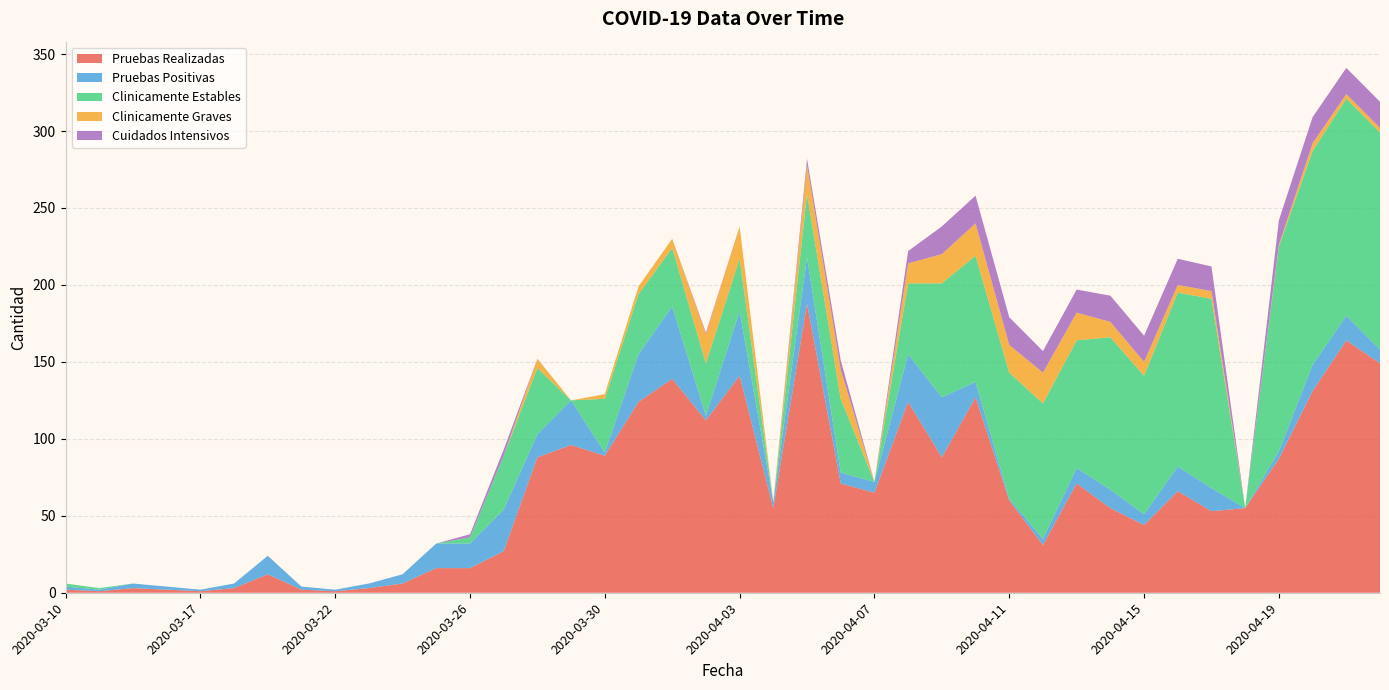

Reading right to left, what are all the values shown in this chart?

Pruebas Realizadas: 2020-04-22=149	2020-04-21=164	2020-04-20=131	2020-04-19=87	2020-04-18=55	2020-04-17=53	2020-04-16=66	2020-04-15=44	2020-04-14=55	2020-04-13=71	2020-04-12=31	2020-04-11=60	2020-04-10=127	2020-04-09=88	2020-04-08=124	2020-04-07=65	2020-04-06=71	2020-04-05=188	2020-04-04=55	2020-04-03=141	2020-04-02=112	2020-04-01=139	2020-03-31=124	2020-03-30=89	2020-03-29=96	2020-03-28=88	2020-03-27=27	2020-03-26=16	2020-03-25=16	2020-03-24=6	2020-03-23=3	2020-03-22=1	2020-03-21=2	2020-03-19=12	2020-03-18=3	2020-03-17=1	2020-03-16=2	2020-03-15=3	2020-03-13=1	2020-03-10=2
Pruebas Positivas: 2020-04-22=9	2020-04-21=16	2020-04-20=17	2020-04-19=5	2020-04-18=0	2020-04-17=15	2020-04-16=16	2020-04-15=7	2020-04-14=12	2020-04-13=10	2020-04-12=4	2020-04-11=1	2020-04-10=10	2020-04-09=39	2020-04-08=31	2020-04-07=7	2020-04-06=7	2020-04-05=30	2020-04-04=4	2020-04-03=42	2020-04-02=3	2020-04-01=47	2020-03-31=31	2020-03-30=2	2020-03-29=29	2020-03-28=15	2020-03-27=27	2020-03-26=16	2020-03-25=16	2020-03-24=6	2020-03-23=3	2020-03-22=1	2020-03-21=2	2020-03-19=12	2020-03-18=3	2020-03-17=1	2020-03-16=2	2020-03-15=3	2020-03-13=1	2020-03-10=2
Clinicamente Estables: 2020-04-22=141	2020-04-21=141	2020-04-20=139	2020-04-19=133	2020-04-18=0	2020-04-17=123	2020-04-16=113	2020-04-15=90	2020-04-14=99	2020-04-13=83	2020-04-12=88	2020-04-11=82	2020-04-10=82	2020-04-09=74	2020-04-08=46	2020-04-07=0	2020-04-06=48	2020-04-05=41	2020-04-04=0	2020-04-03=34	2020-04-02=34	2020-04-01=38	2020-03-31=39	2020-03-30=35	2020-03-29=0	2020-03-28=43	2020-03-27=35	2020-03-26=4	2020-03-25=0	2020-03-24=0	2020-03-23=0	2020-03-22=0	2020-03-21=0	2020-03-19=0	2020-03-18=0	2020-03-17=0	2020-03-16=0	2020-03-15=0	2020-03-13=1	2020-03-10=2
Clinicamente Graves: 2020-04-22=3	2020-04-21=3	2020-04-20=5	2020-04-19=1	2020-04-18=0	2020-04-17=5	2020-04-16=5	2020-04-15=9	2020-04-14=10	2020-04-13=18	2020-04-12=20	2020-04-11=18	2020-04-10=21	2020-04-09=19	2020-04-08=13	2020-04-07=0	2020-04-06=19	2020-04-05=19	2020-04-04=0	2020-04-03=21	2020-04-02=19	2020-04-01=6	2020-03-31=5	2020-03-30=3	2020-03-29=0	2020-03-28=6	2020-03-27=0	2020-03-26=0	2020-03-25=0	2020-03-24=0	2020-03-23=0	2020-03-22=0	2020-03-21=0	2020-03-19=0	2020-03-18=0	2020-03-17=0	2020-03-16=0	2020-03-15=0	2020-03-13=0	2020-03-10=0
Cuidados Intensivos: 2020-04-22=17	2020-04-21=17	2020-04-20=17	2020-04-19=16	2020-04-18=0	2020-04-17=16	2020-04-16=17	2020-04-15=17	2020-04-14=17	2020-04-13=15	2020-04-12=14	2020-04-11=18	2020-04-10=18	2020-04-09=18	2020-04-08=8	2020-04-07=0	2020-04-06=6	2020-04-05=4	2020-04-04=0	2020-04-03=0	2020-04-02=1	2020-04-01=0	2020-03-31=0	2020-03-30=0	2020-03-29=0	2020-03-28=0	2020-03-27=4	2020-03-26=2	2020-03-25=0	2020-03-24=0	2020-03-23=0	2020-03-22=0	2020-03-21=0	2020-03-19=0	2020-03-18=0	2020-03-17=0	2020-03-16=0	2020-03-15=0	2020-03-13=0	2020-03-10=0